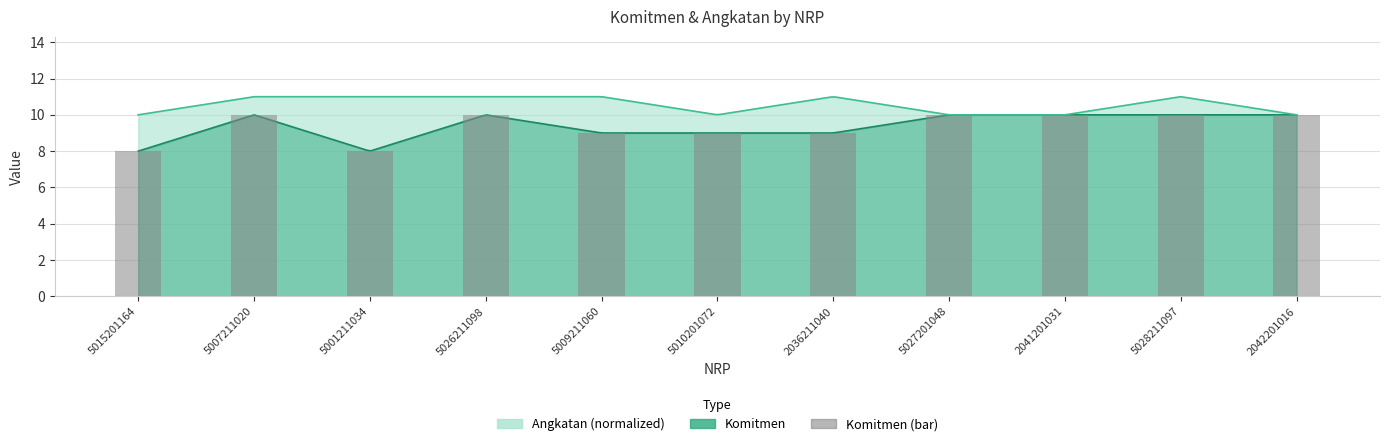

How many data points are less than 10?

5